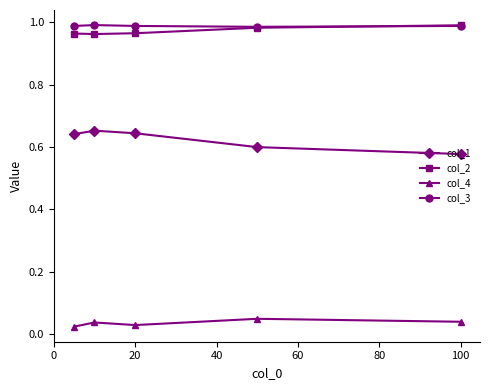

True or false: col_4 and col_2 intersect in this chart.

False